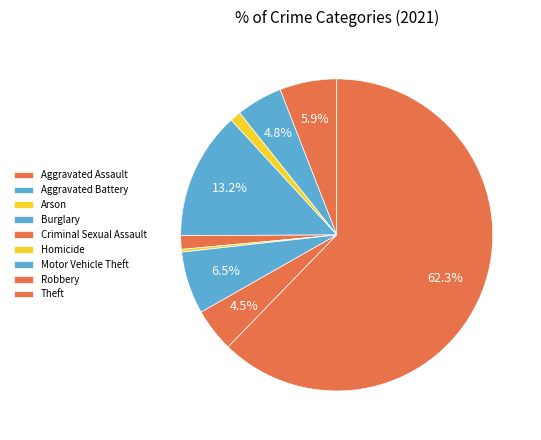

Count the number of slices in the pie.

9